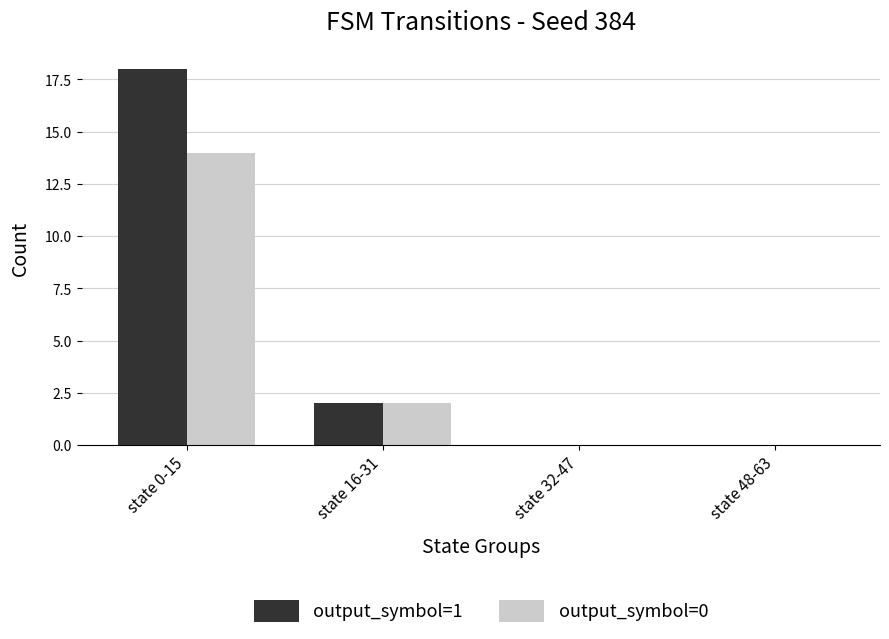

What is the sum of all output_symbol=1 values?

20